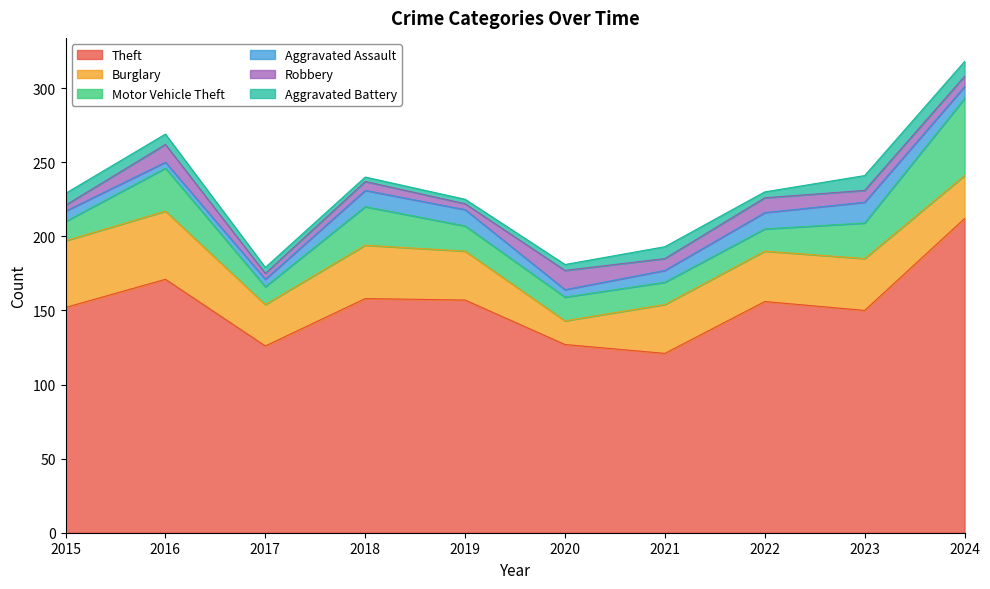

What is the value of the Theft point at the 2nd from the left?

171